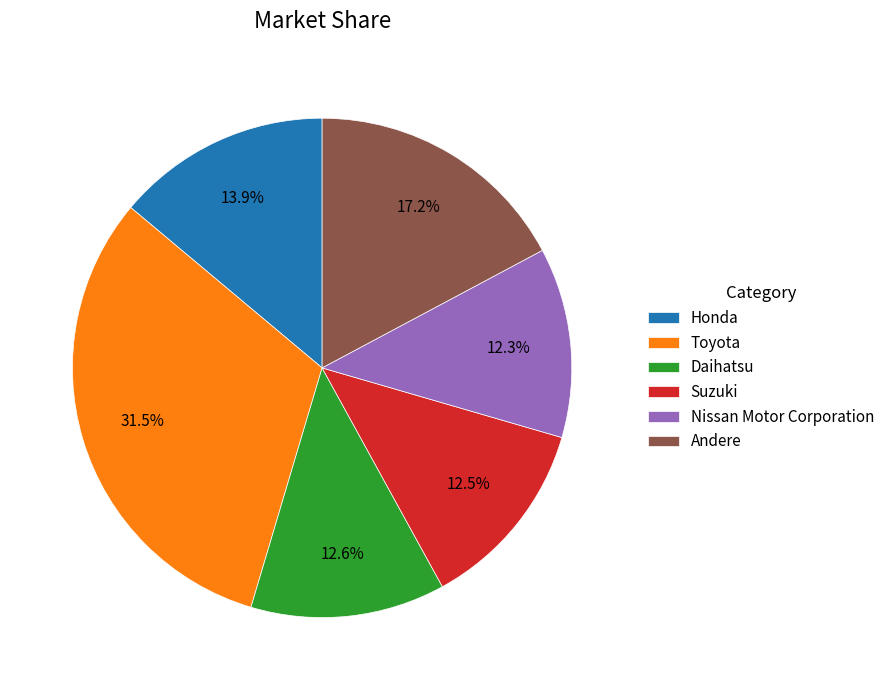

To the nearest percent, what is the difference between the Toyota and Daihatsu slice percentages?

19%